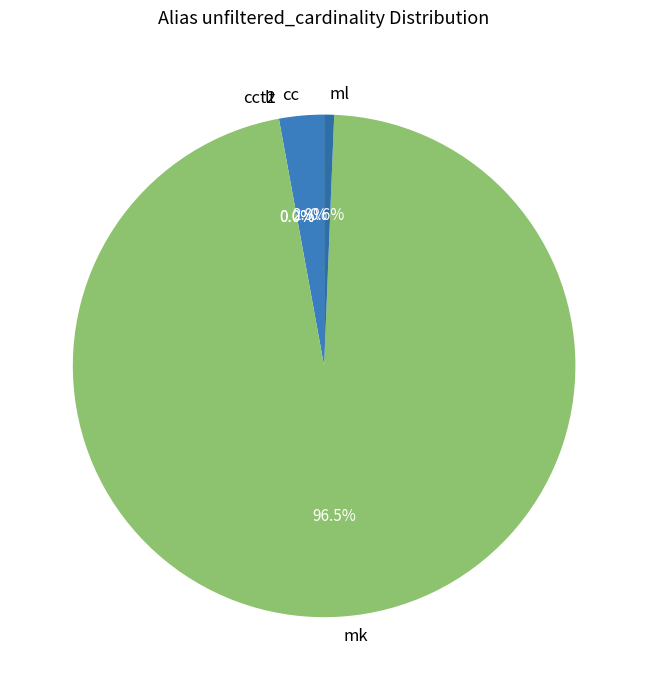

What is the largest slice in the pie chart?

mk